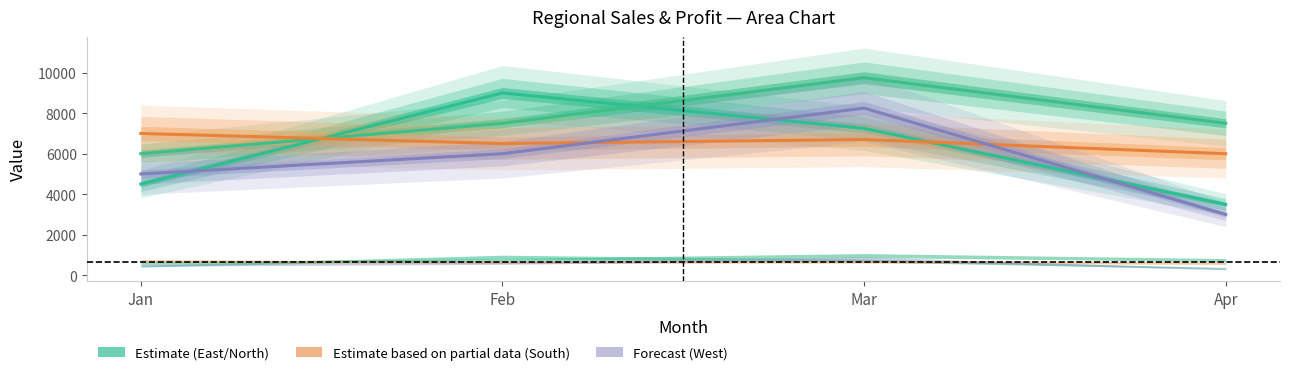

Read the East Sales (Estimate) value at Jan, to the nearest 10.

4500